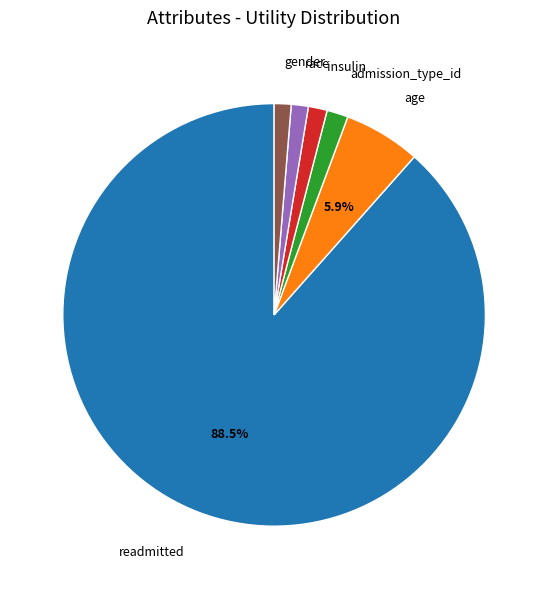

Does any single category account for the majority?

Yes